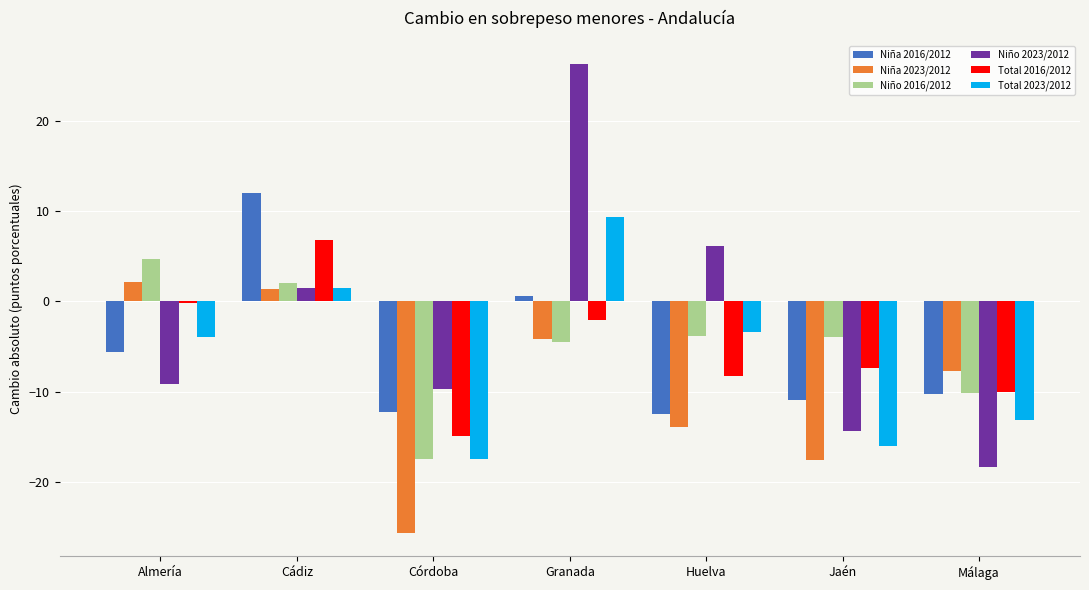

True or false: Niño 2023/2012 has a value of -22.0 at Jaén.

False